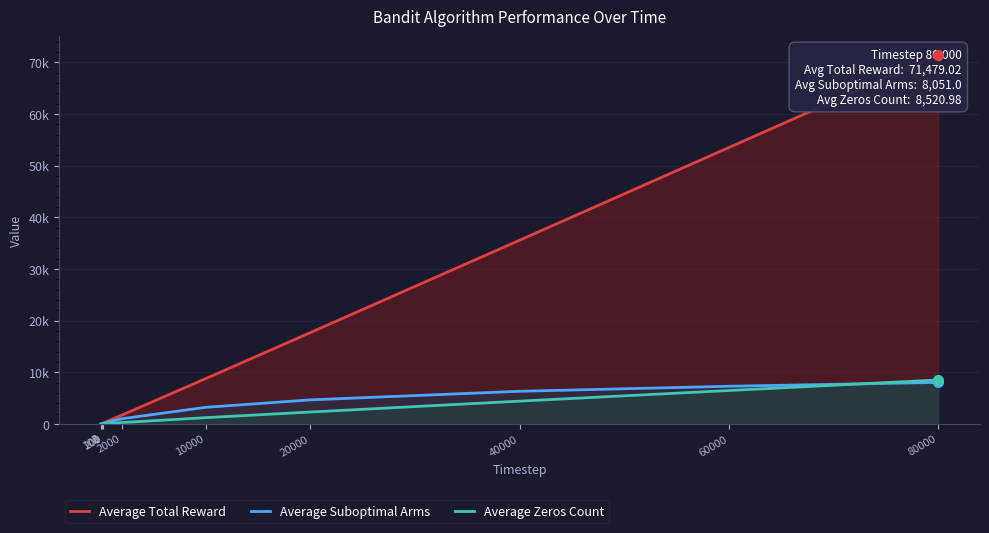

True or false: Average Total Reward has more than 1 interior local peaks.

False